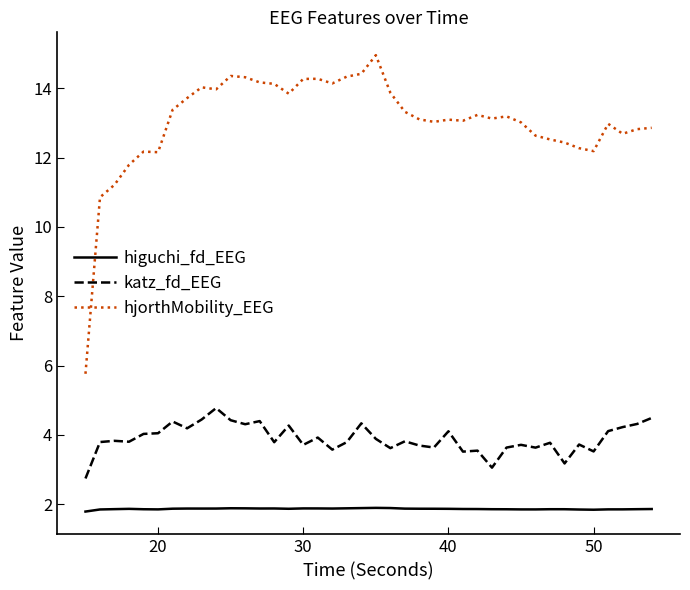

True or false: katz_fd_EEG and hjorthMobility_EEG cross at least once.

False